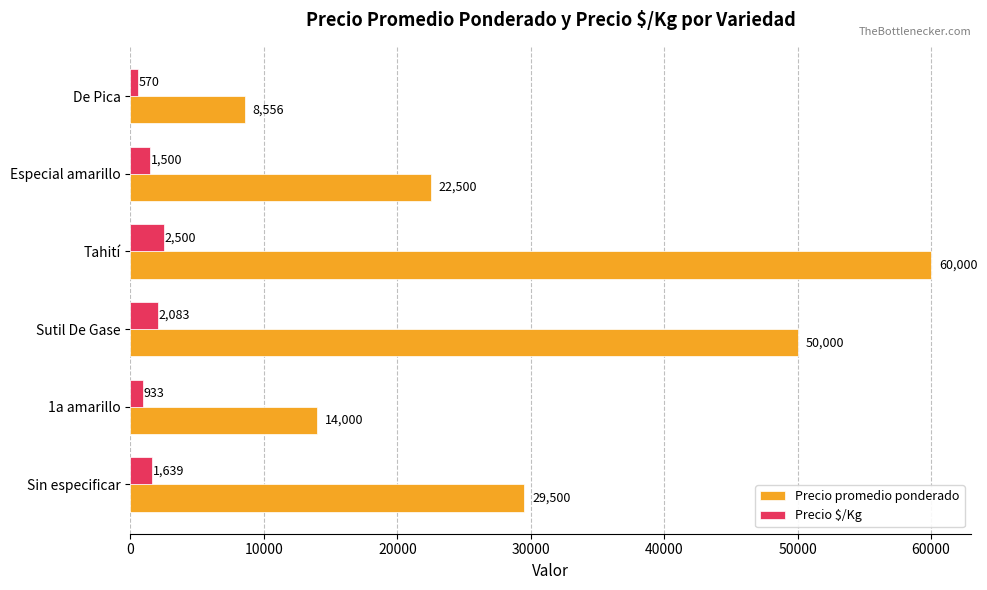

At which category is the sum across all series the highest?

Tahití